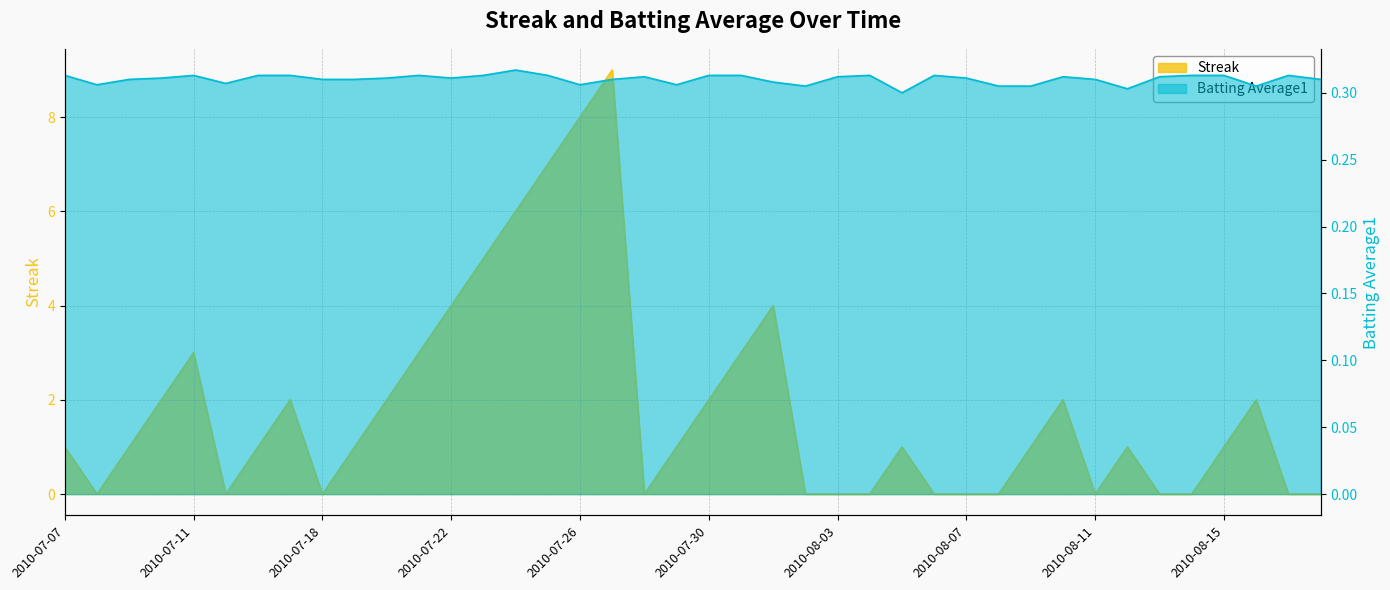

Which series has the largest total across all categories?

Streak